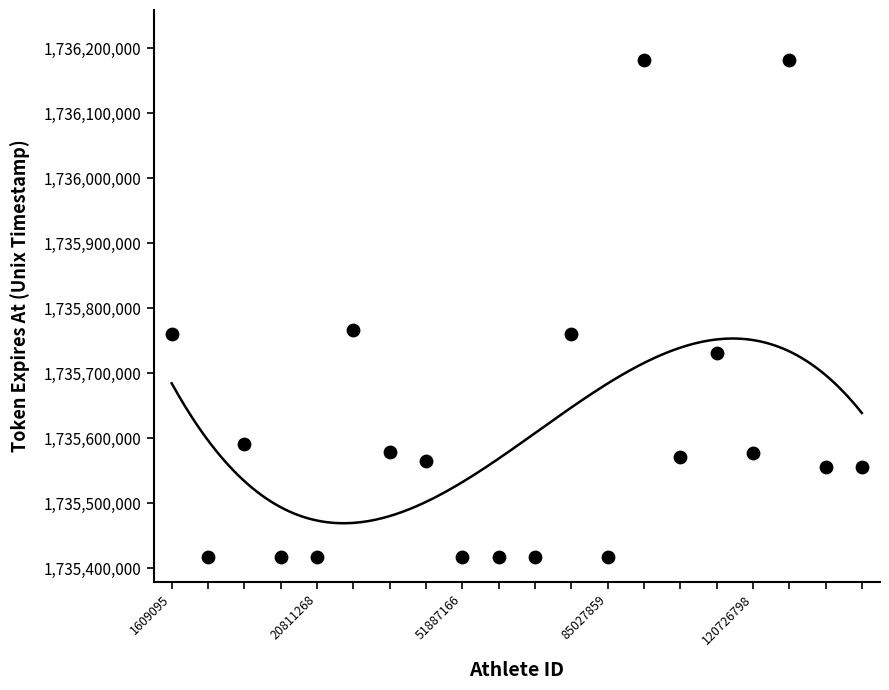

What is the range of Y values (max minus min)?

765006